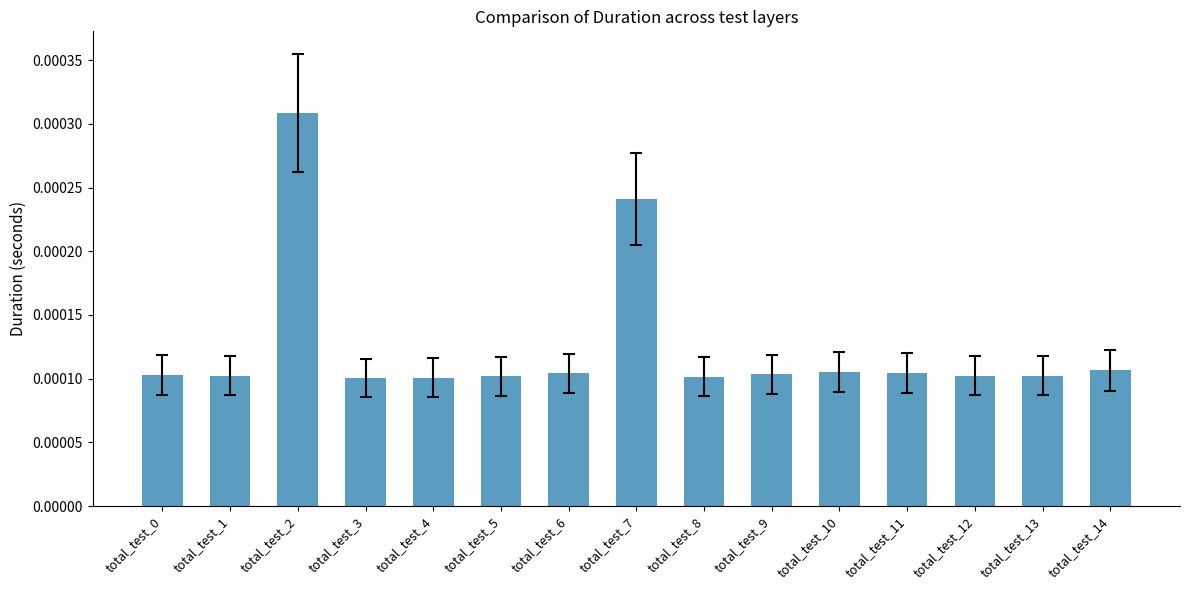

Are the bars grouped side by side (vs. stacked)?

No